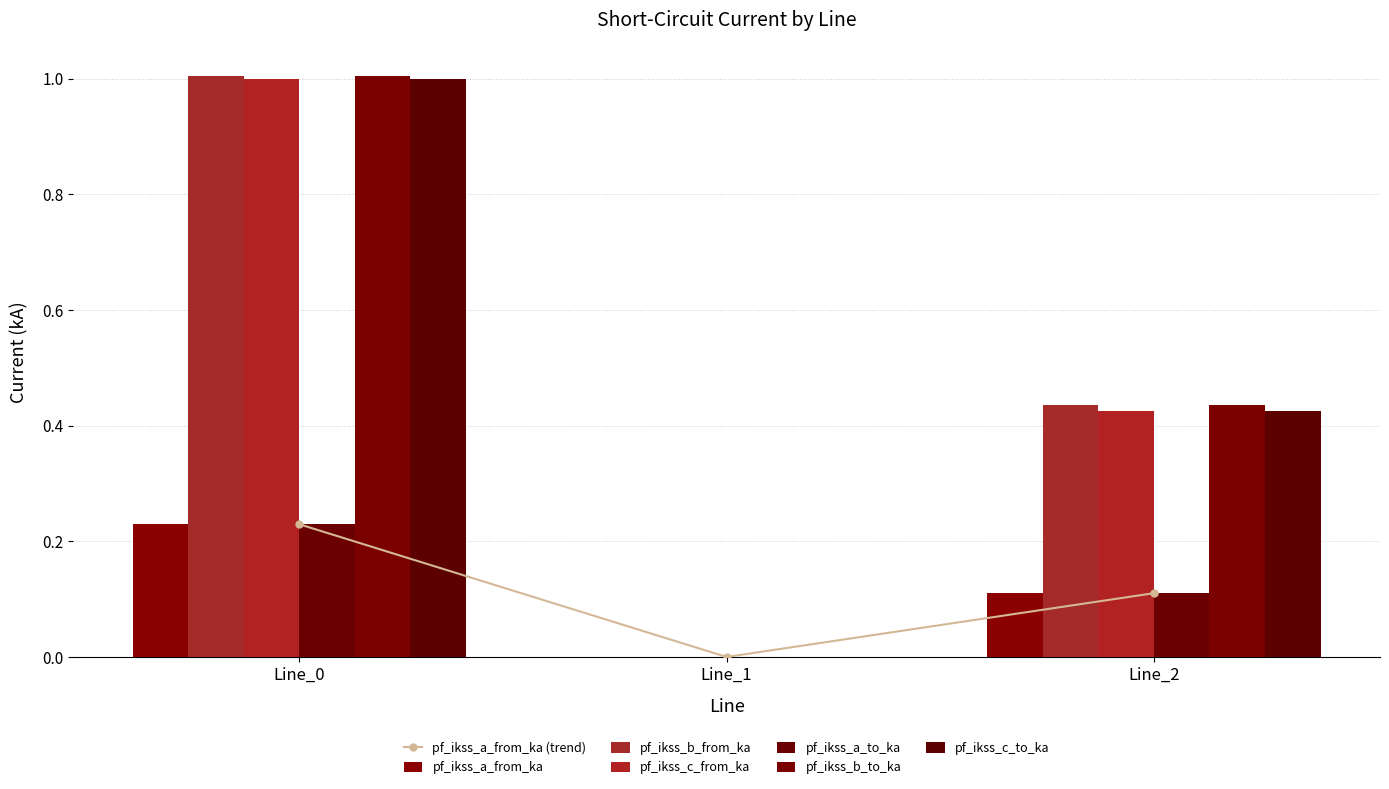

What is the difference between the maximum and minimum values in the pf_ikss_a_to_ka series?

0.2